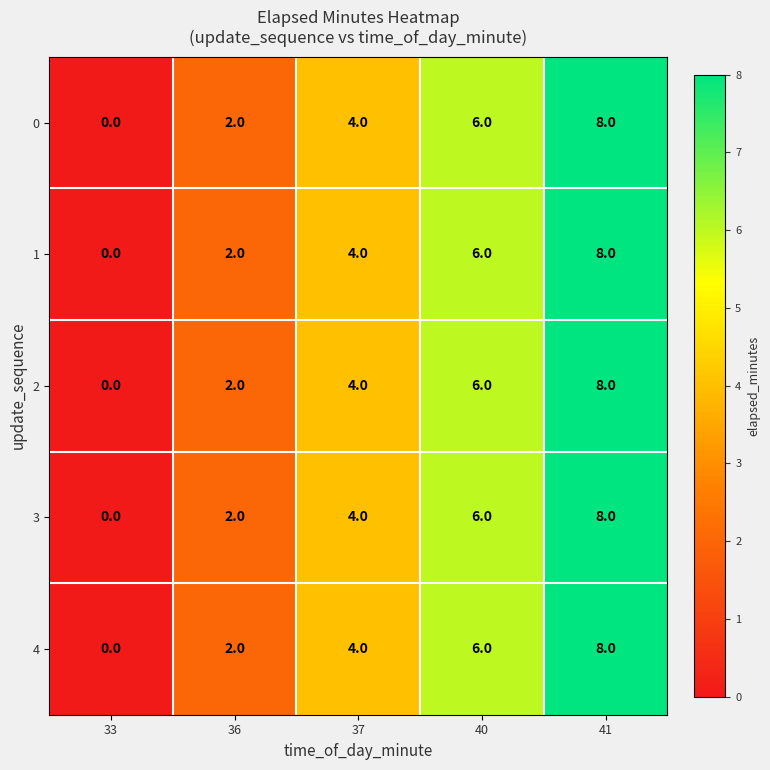

Is it true that 1 equals 2 at 36?

True